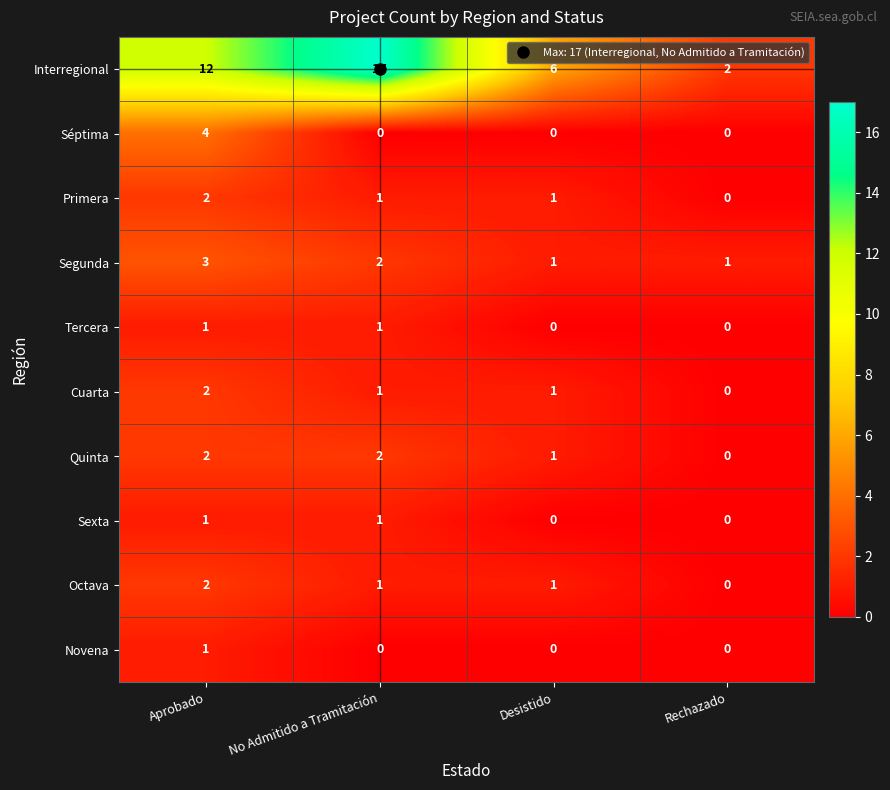

Rank the categories by Interregional value from highest to lowest.

No Admitido a Tramitación, Aprobado, Desistido, Rechazado